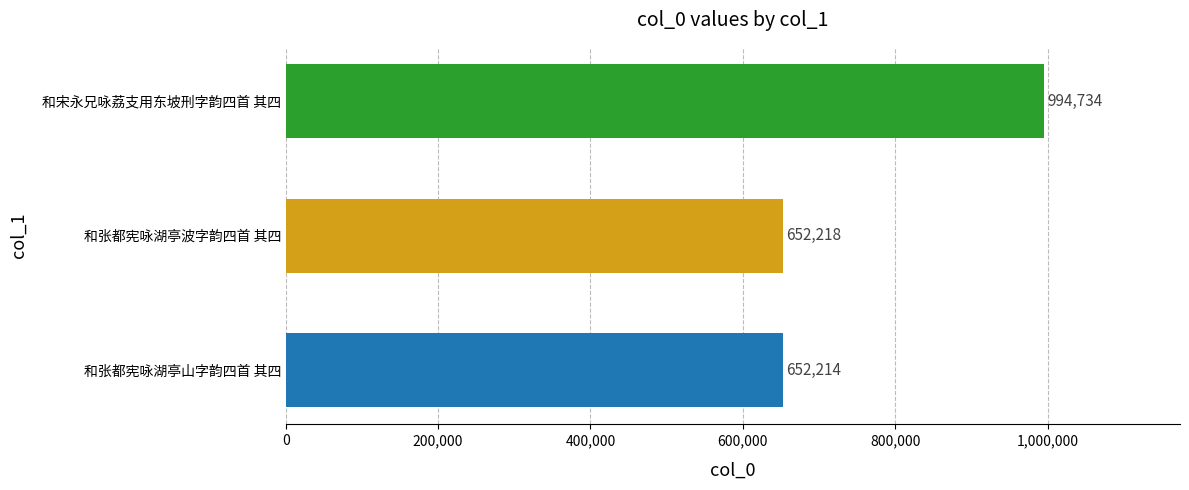

Is it true that the value at 和张都宪咏湖亭波字韵四首 其四 is 273882?

False